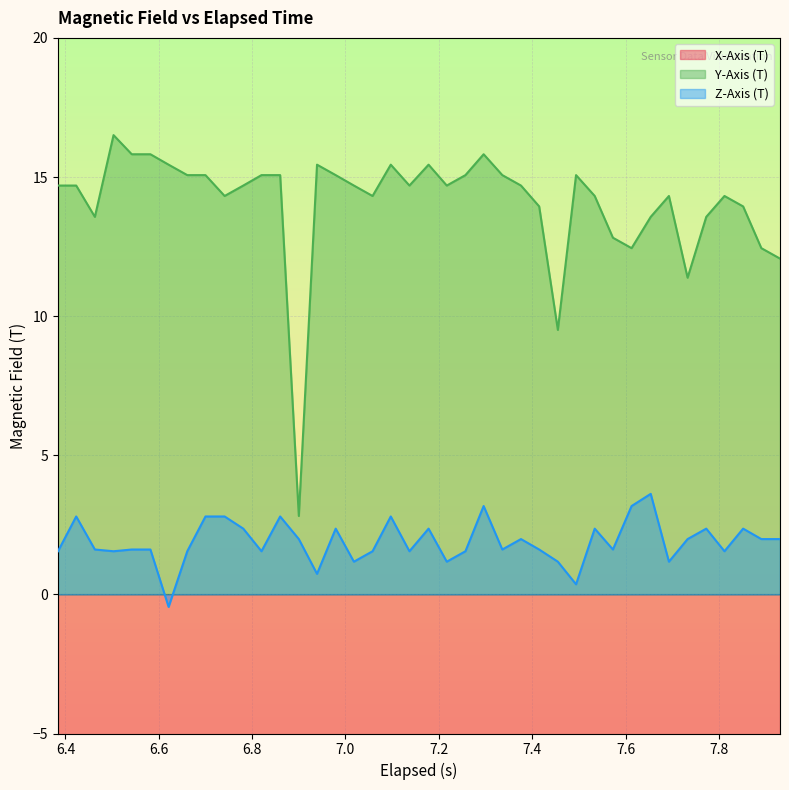

What is the maximum value for Z-Axis (T)?

3.6